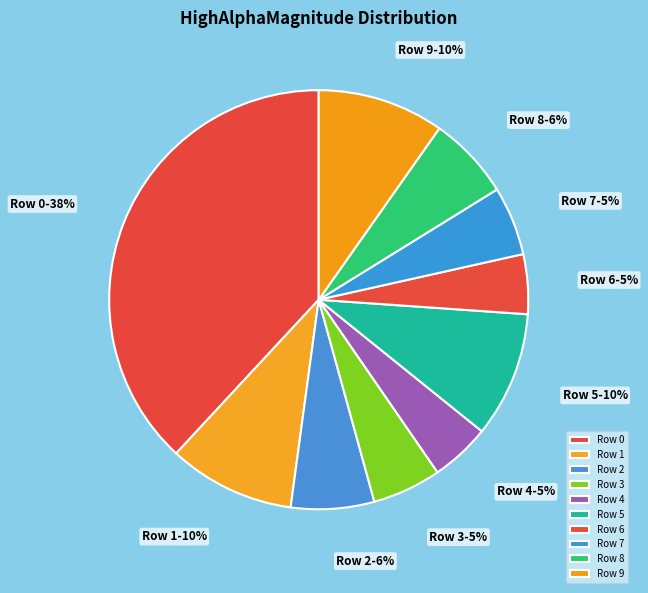

Is the sum of Row 4 and Row 5 greater than half?

No